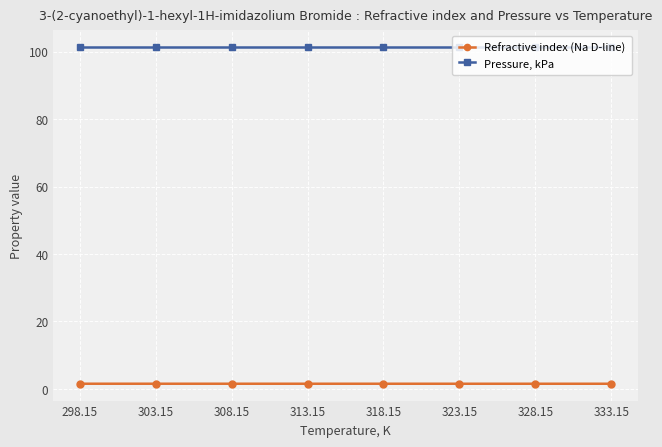

What is the approximate value of Pressure, kPa at 323.15?

101.3